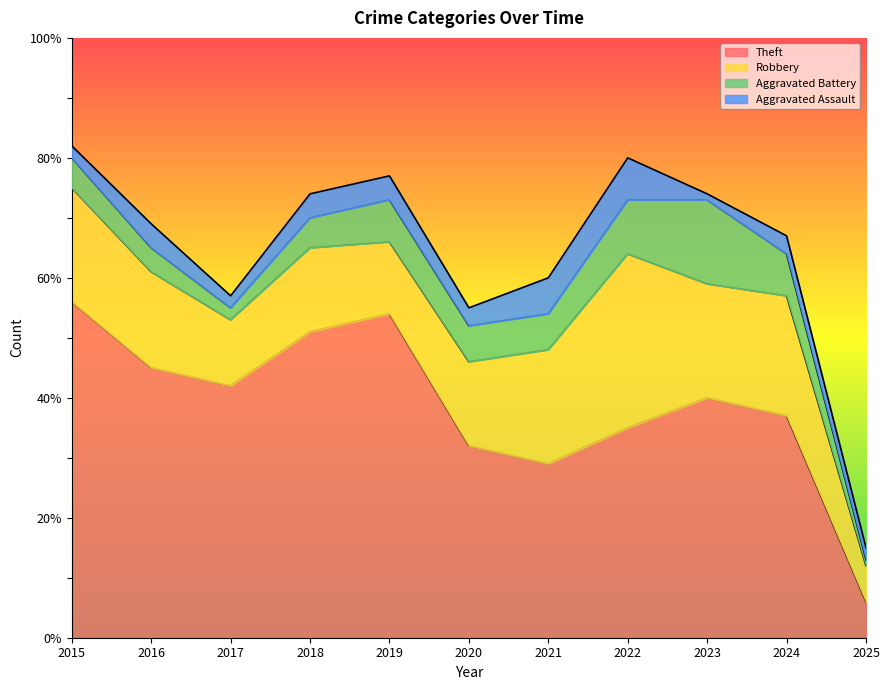

What is the maximum value shown in the chart?

56